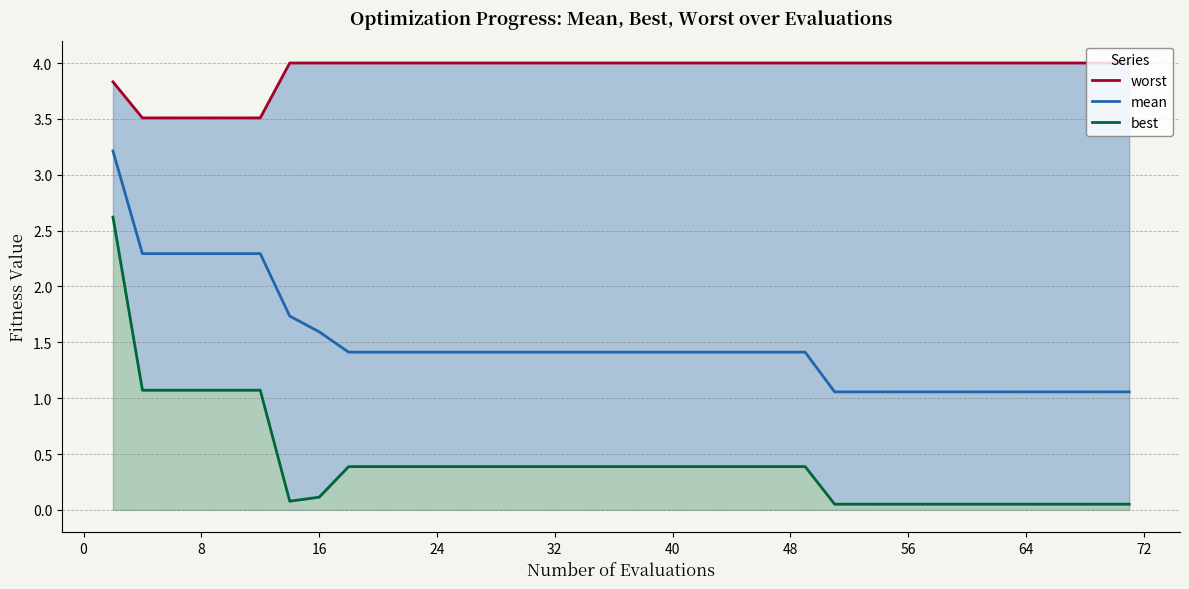

The value of mean at 48 is 2.4. True or false?

False